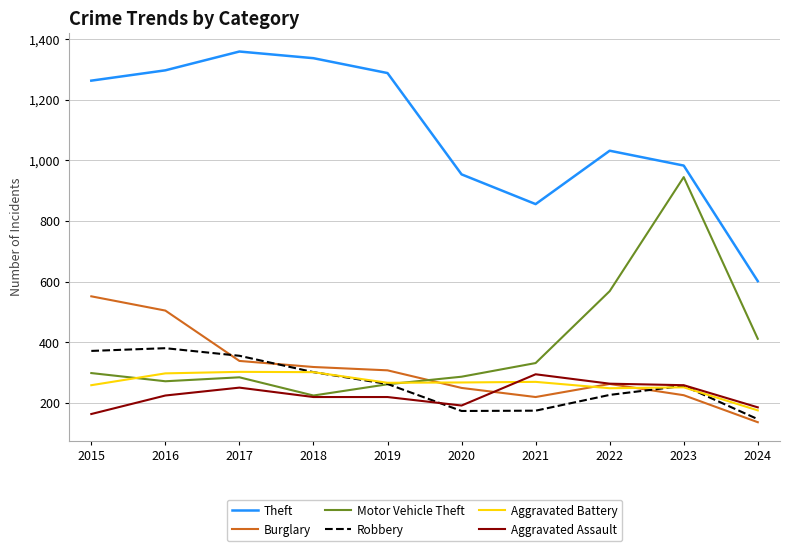

True or false: Aggravated Battery and Theft cross at least once.

False